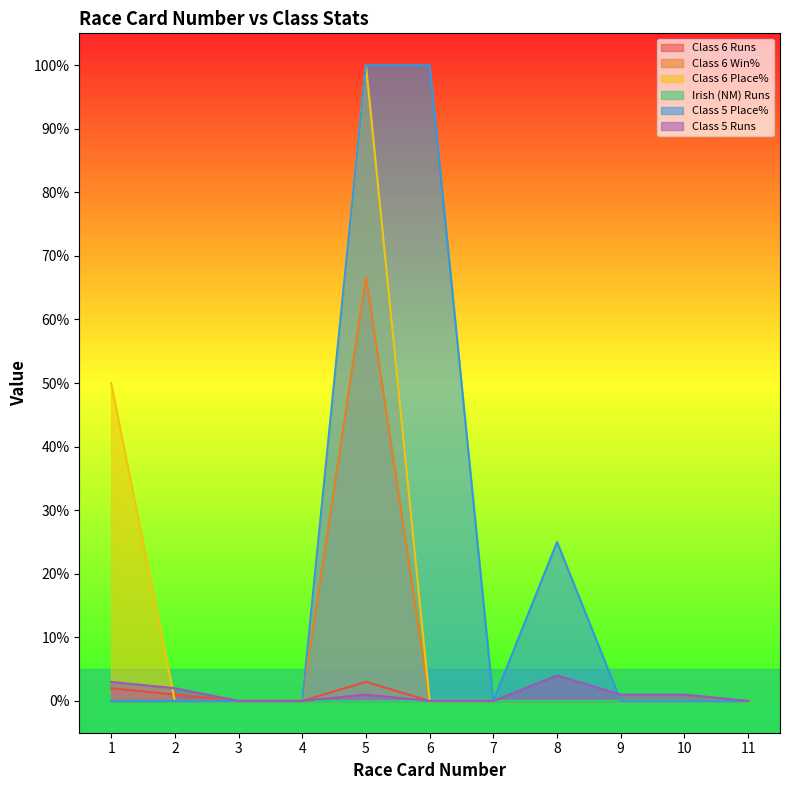

The Class 5 Place% series shows 0.0 at 11. True or false?

True